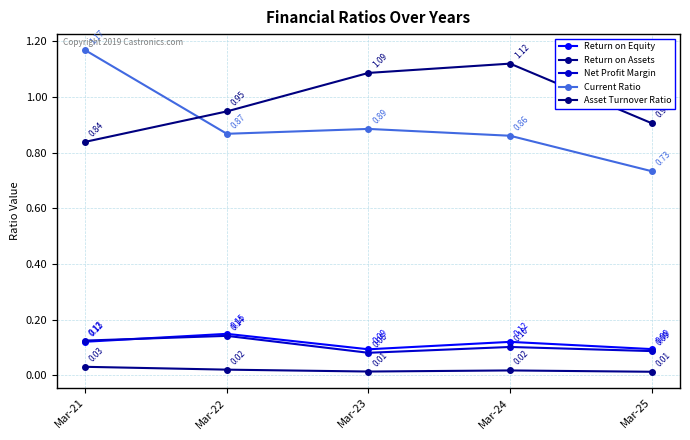

True or false: Return on Equity and Net Profit Margin cross at least once.

True